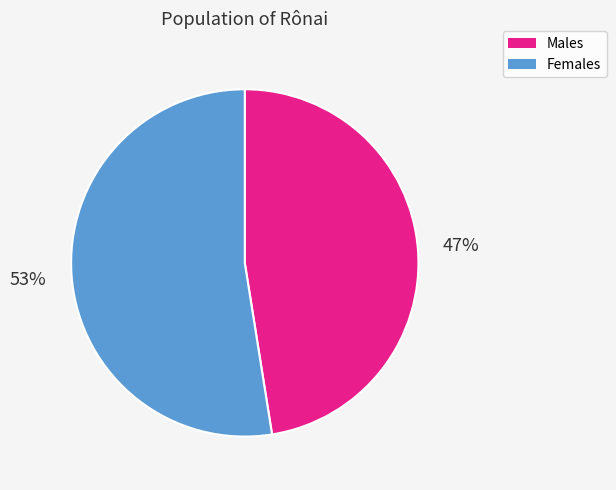

To the nearest percent, what is the combined percentage of Females and Males?

100%